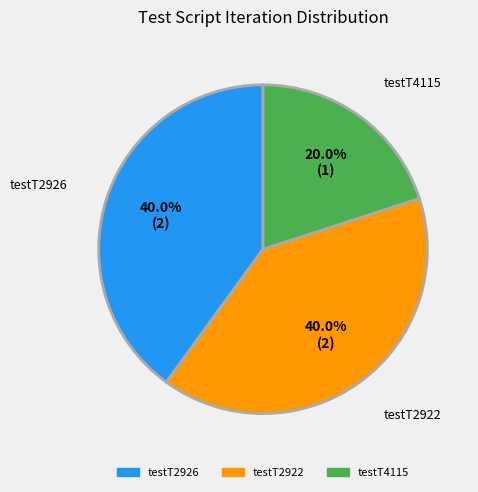

True or false: testT4115 accounts for 20% of the total.

True